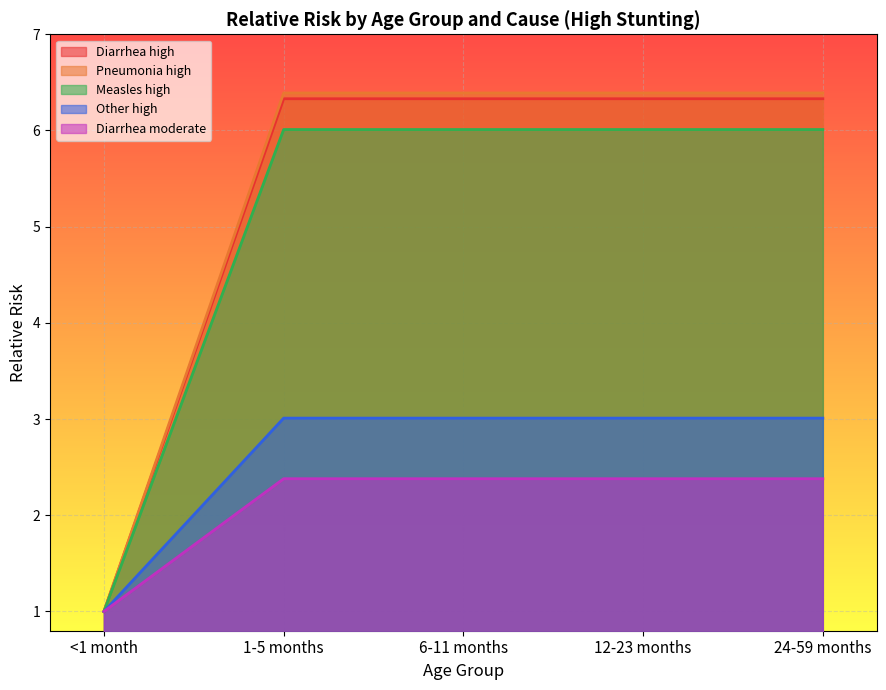

The value of Other high at <1 month is 1.0. True or false?

True